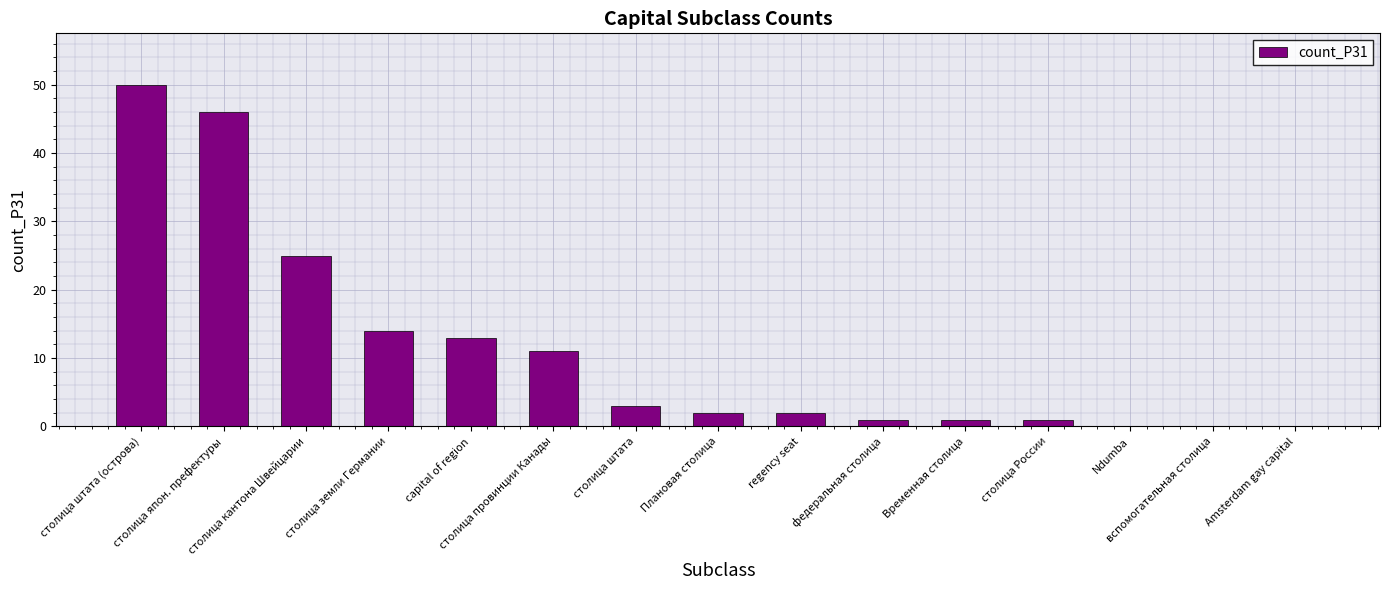

Reading left to right, what are all the values shown in this chart?

столица штата (острова)=50	столица япон. префектуры=46	столица кантона Швейцарии=25	столица земли Германии=14	capital of region=13	столица провинции Канады=11	столица штата=3	Плановая столица=2	regency seat=2	федеральная столица=1	Временная столица=1	столица России=1	Ndumba=0	вспомогательная столица=0	Amsterdam gay capital=0